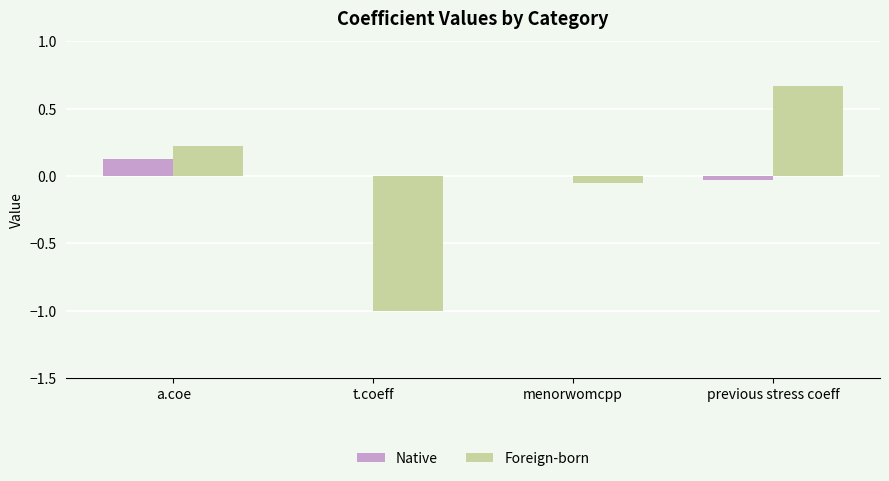

What is the sum of the Foreign-born values at a.coe and t.coeff?

-0.8